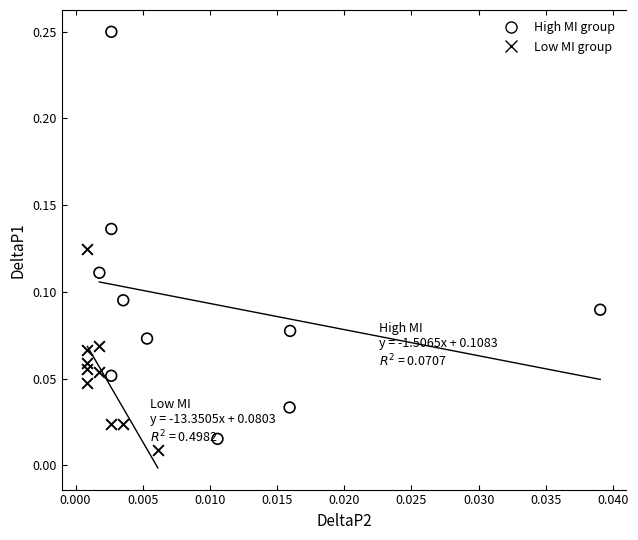

Which series reaches the maximum Y coordinate?

High MI group